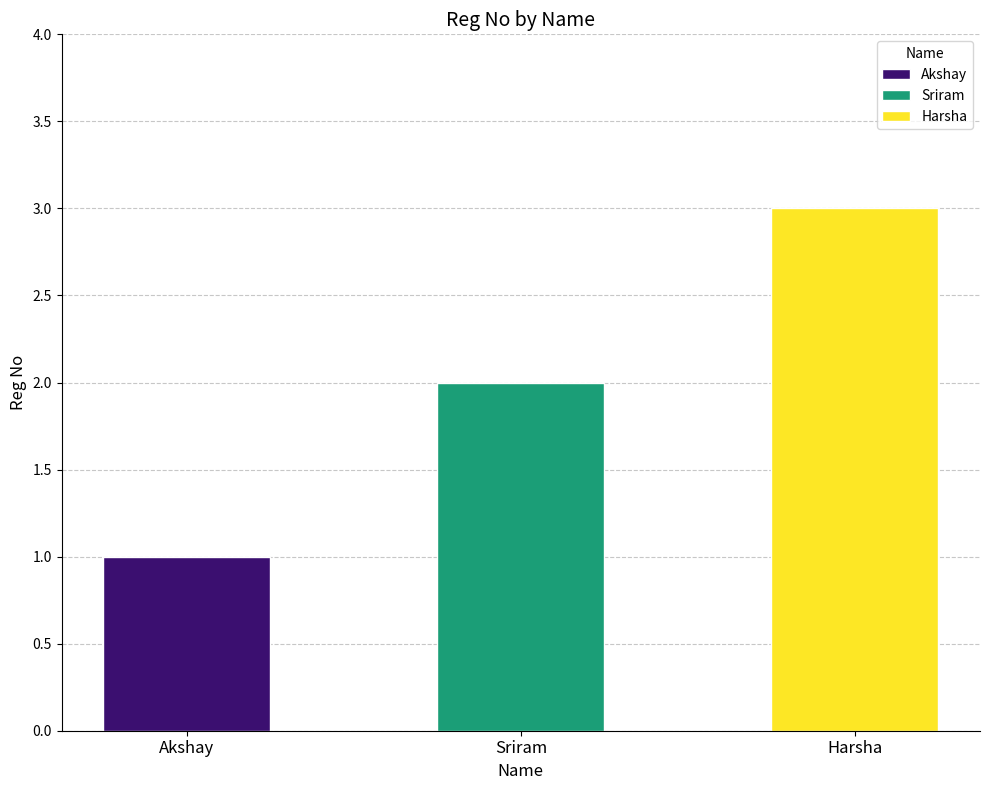

Reading left to right, what are all the values shown in this chart?

1	2	3